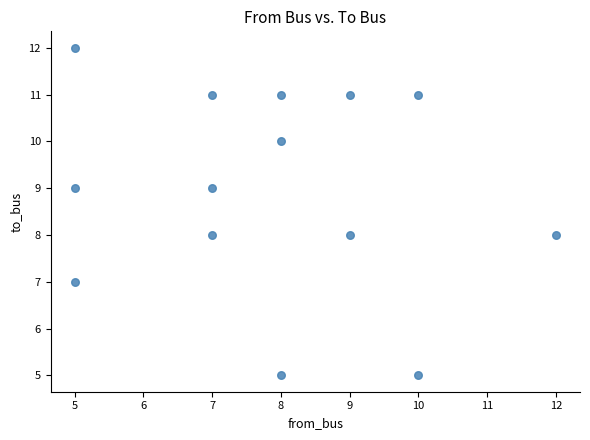

What is the range of X values (max minus min)?

7